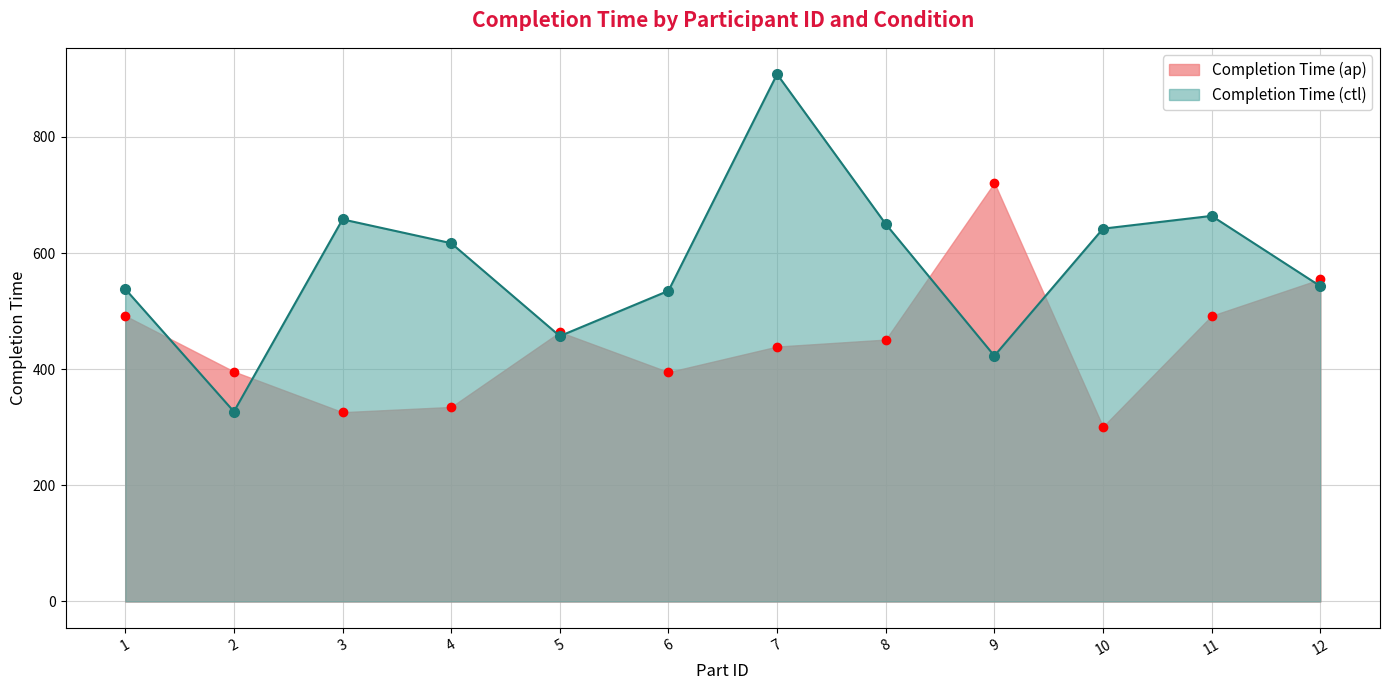

Is it true that Completion Time (ctl) equals 673 at 5?

False